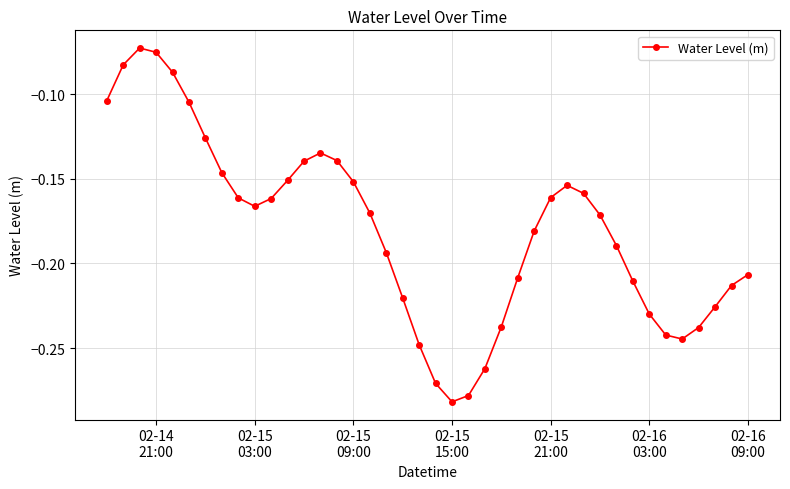

How many interior local peaks (higher than both neighbors) does the data have?

3